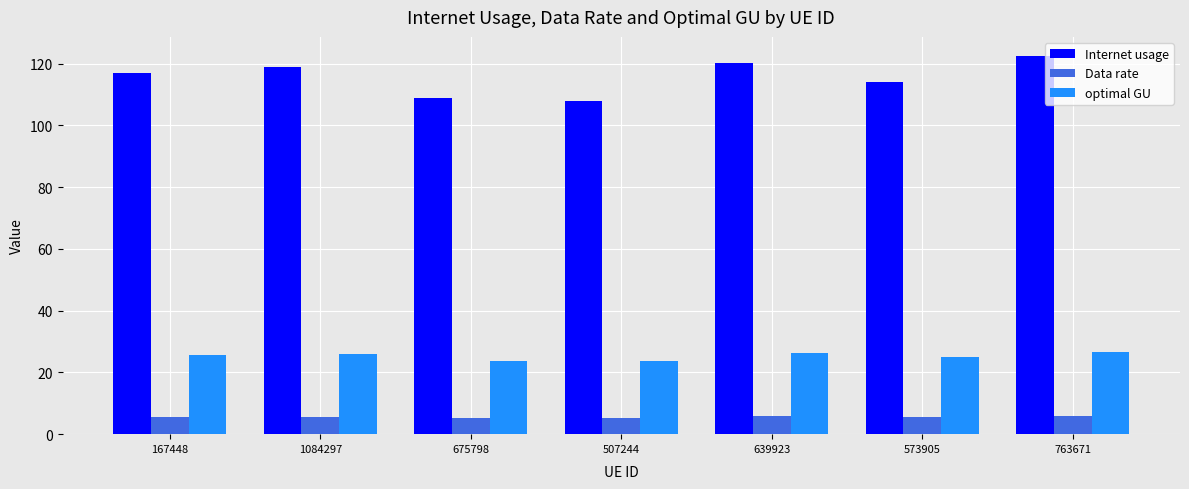

What is the highest value of the optimal GU series?

26.7